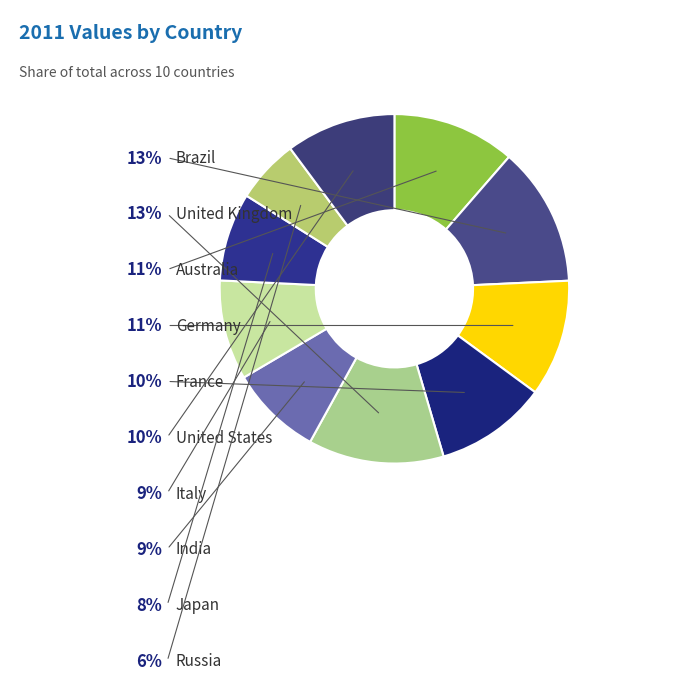

To the nearest percent, what percentage of the pie is Japan?

8%